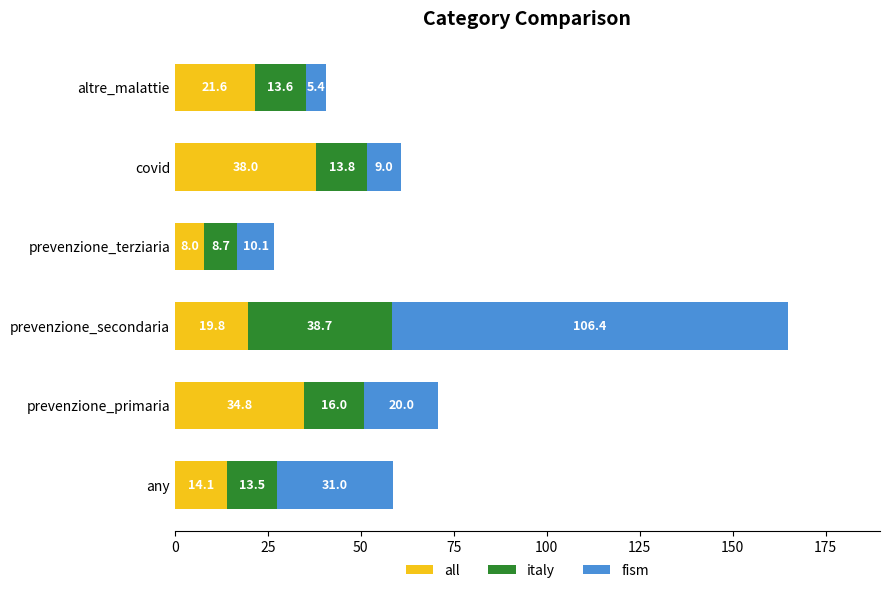

What is the total value across all series at any?

58.6